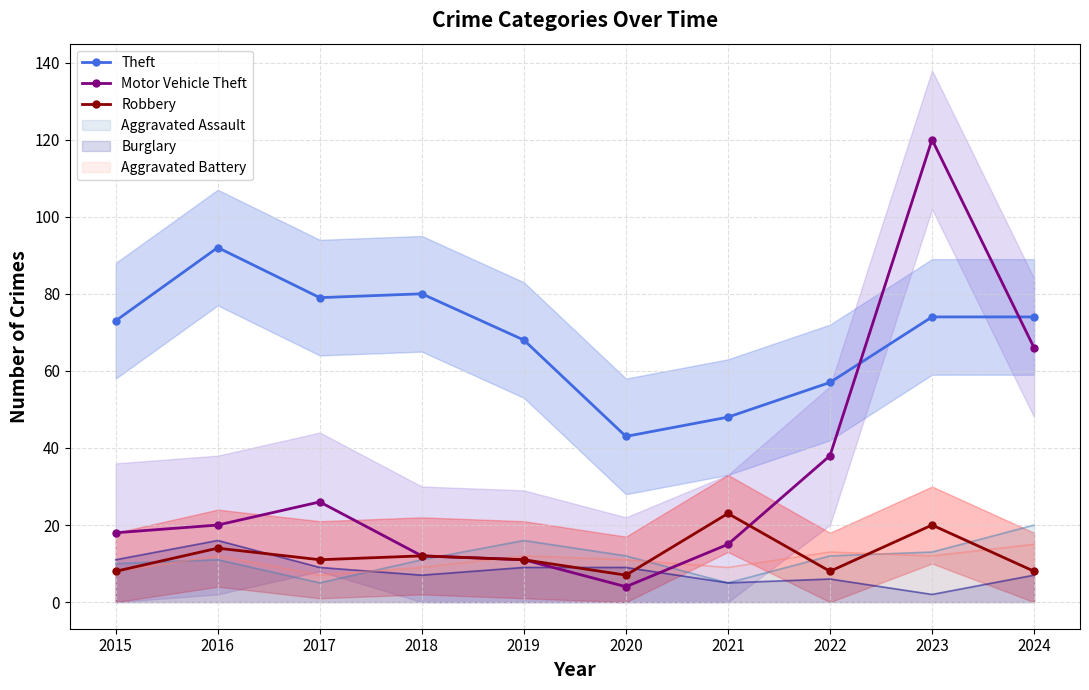

Which series ends up on top after the final intersection of Theft and Motor Vehicle Theft?

Theft